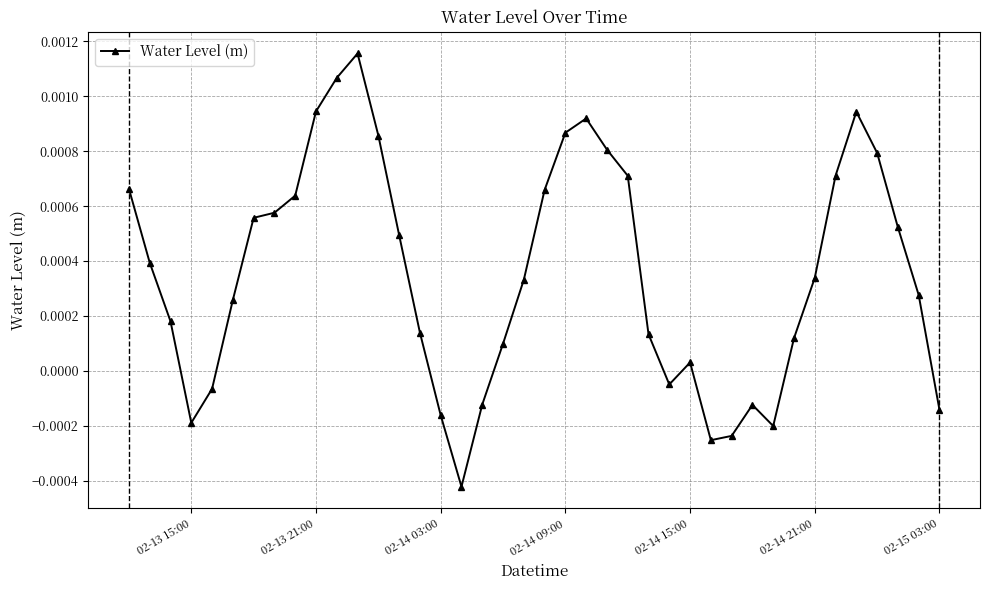

True or false: the data has more than 1 interior local peaks.

True